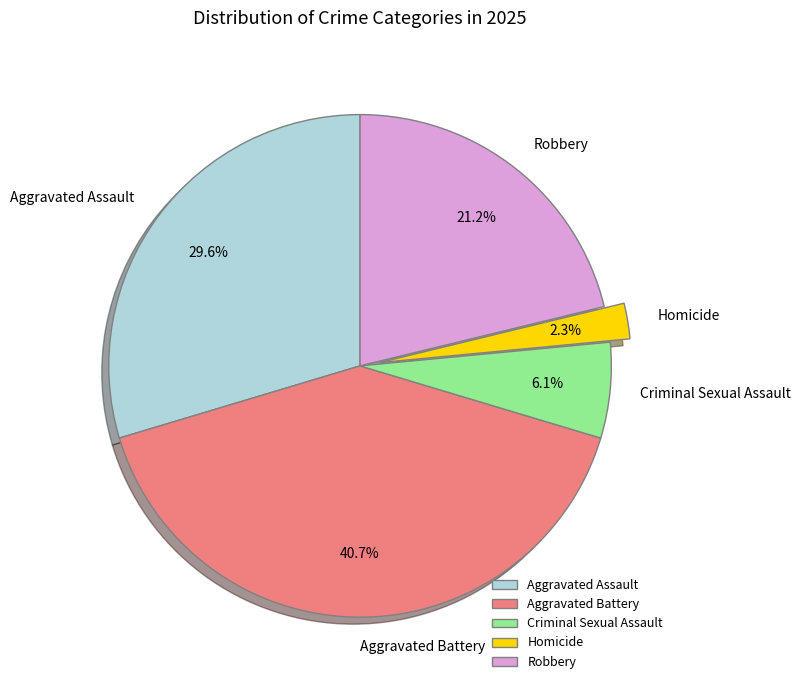

Which category has the smallest portion of the pie?

Homicide